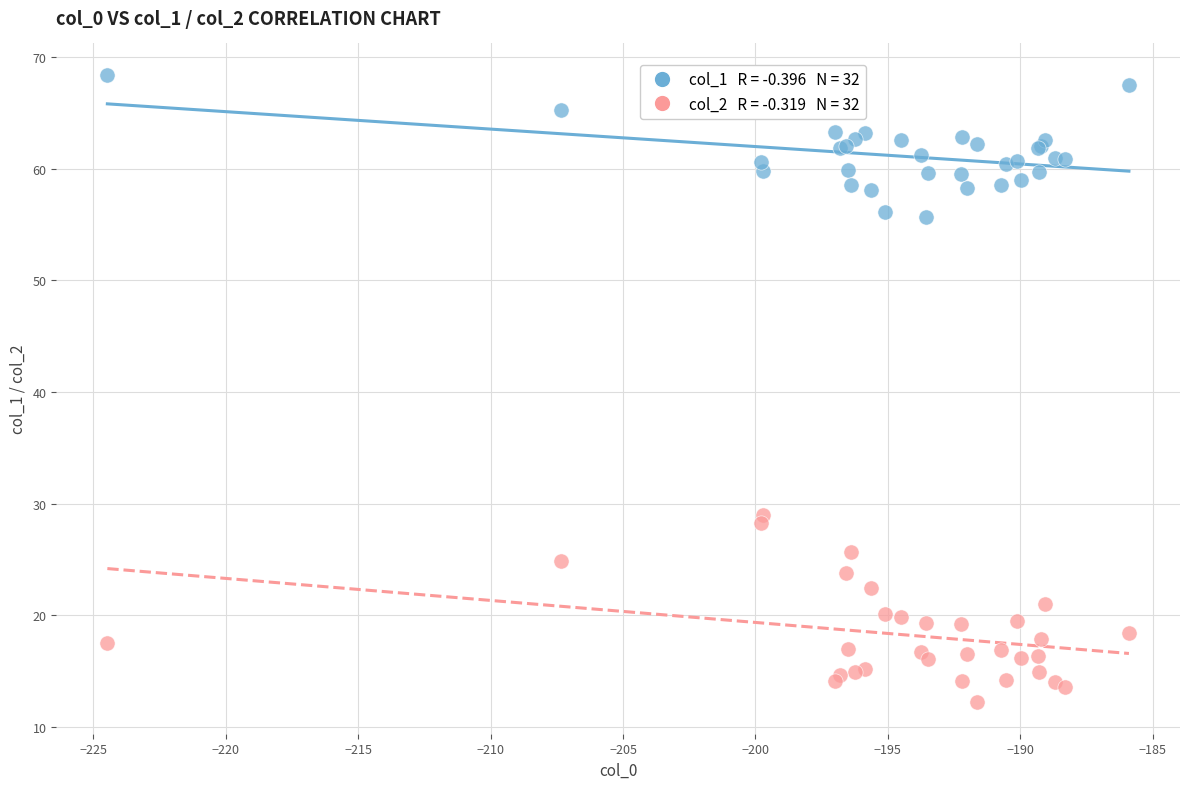

Across all series, what Y value is closest to 40?

29.0